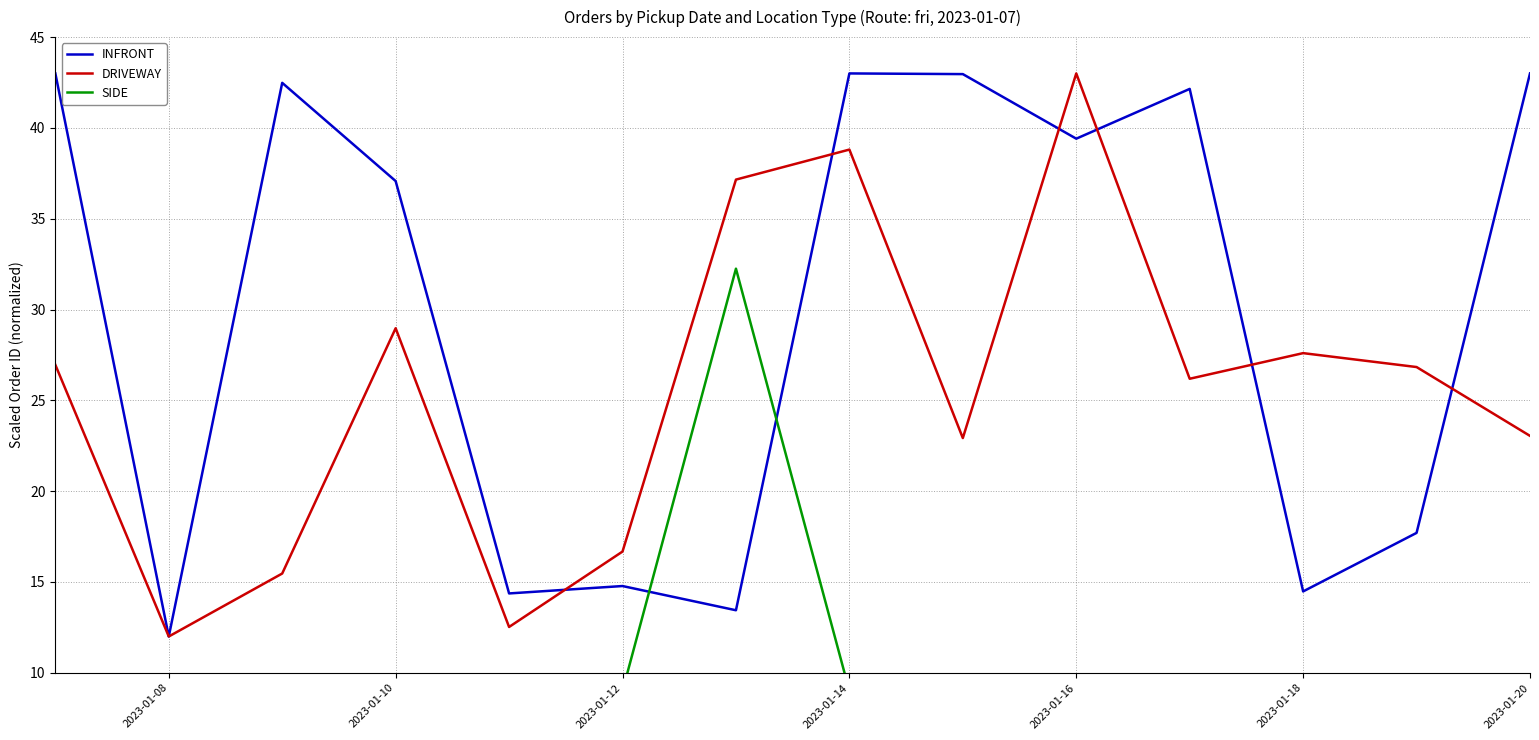

Which series ends up on top after the final intersection of DRIVEWAY and INFRONT?

INFRONT